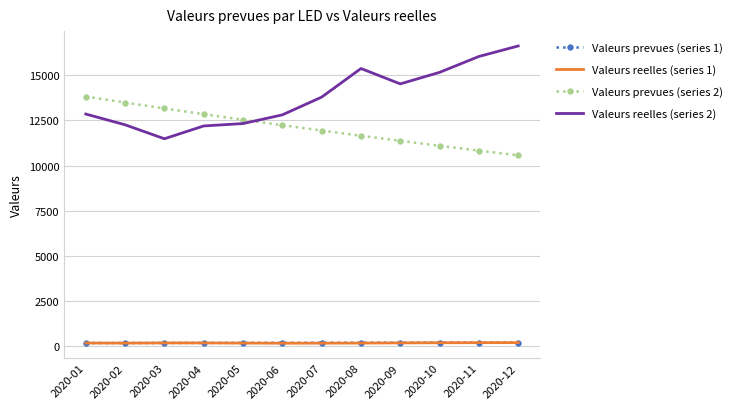

What are all the series names shown in the legend?

Valeurs prevues (series 1), Valeurs reelles (series 1), Valeurs prevues (series 2), Valeurs reelles (series 2)